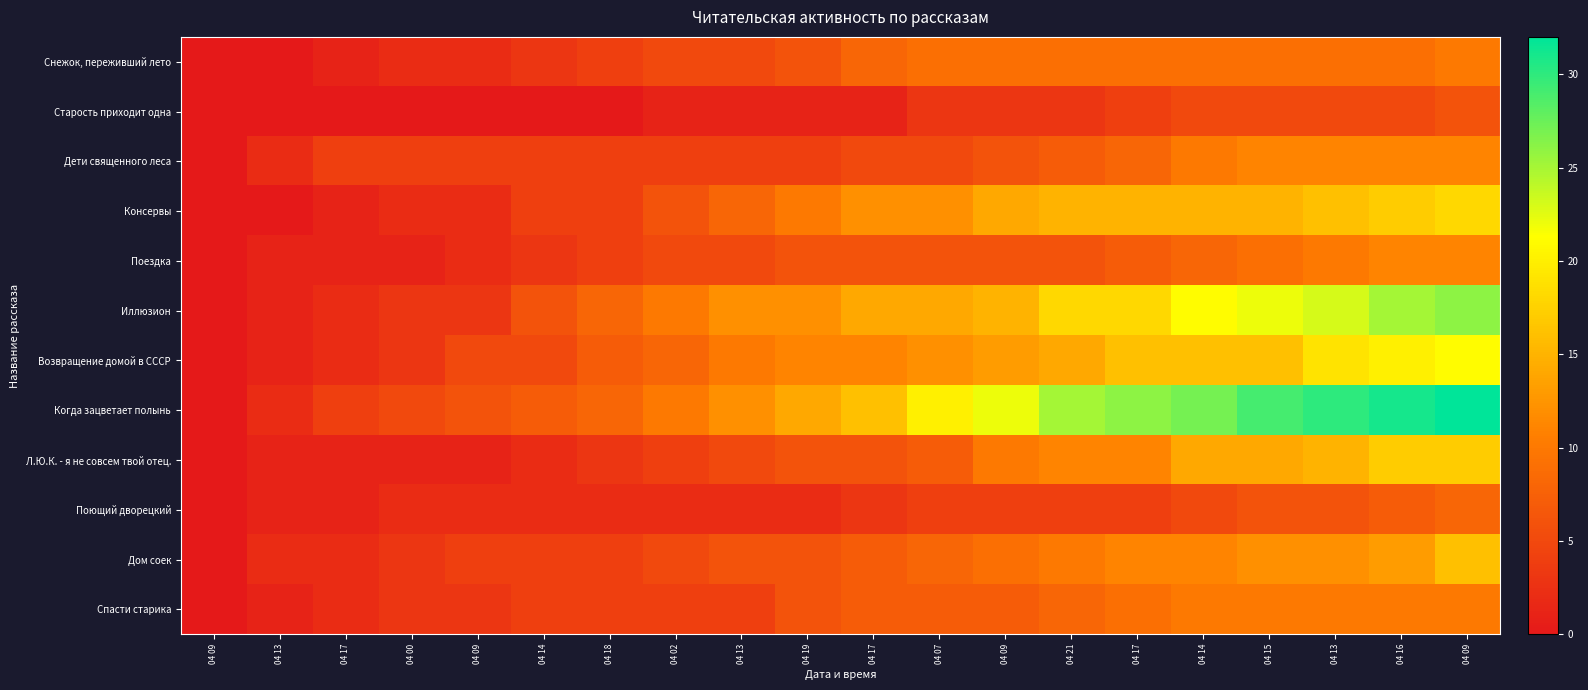

Between 04 14 and 04 17, which is larger?

04 17